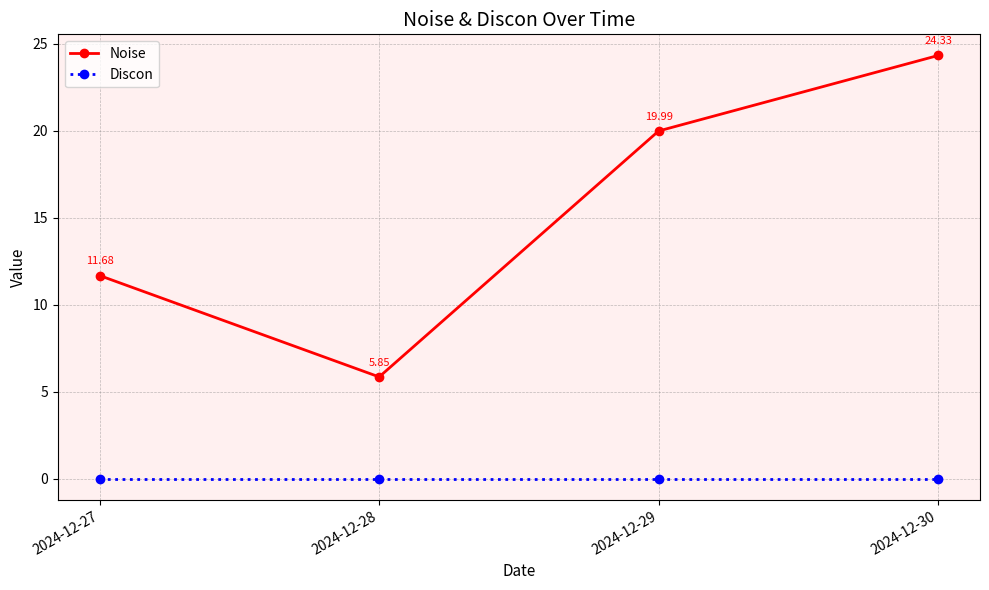

What is the difference between the maximum and minimum values in the Noise series?

18.5